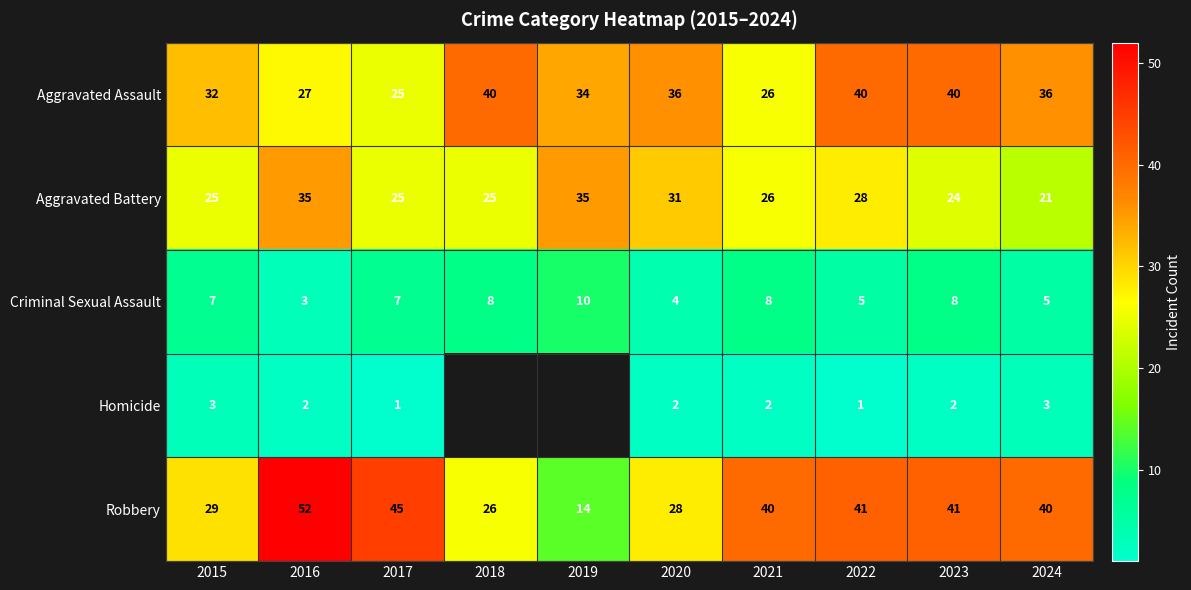

True or false: Robbery has a value of 9.0 at 2018.

False